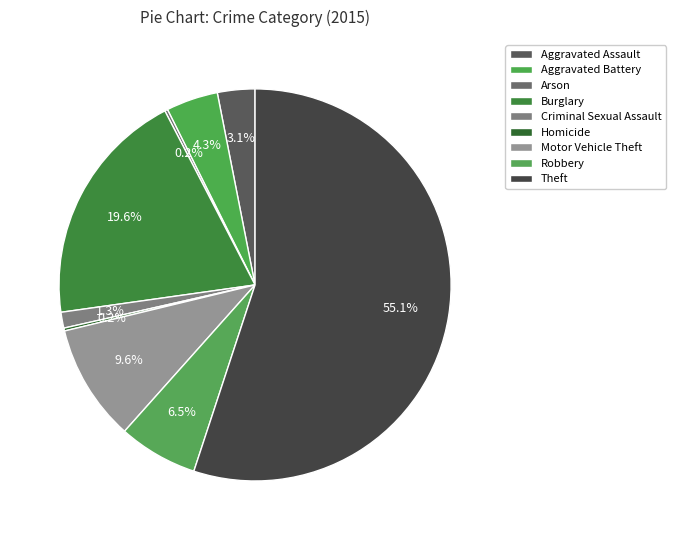

To the nearest percent, what is the difference between the Motor Vehicle Theft and Burglary slice percentages?

10%